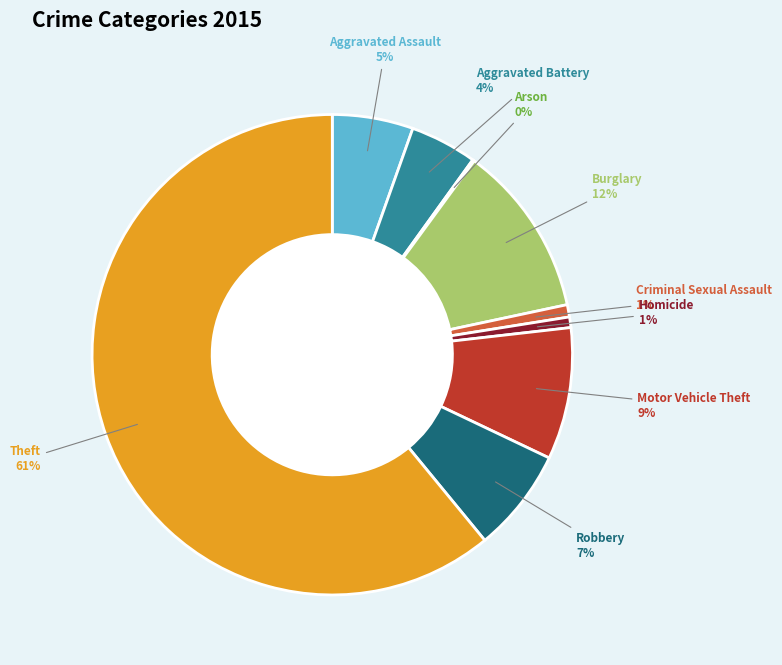

Which category accounts for the majority?

Theft